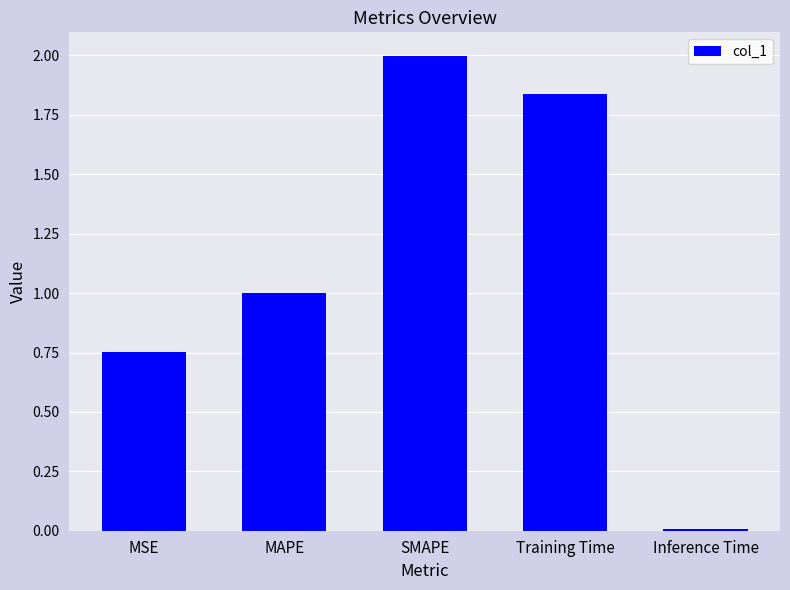

Rank the categories by value from lowest to highest.

Inference Time, MSE, MAPE, Training Time, SMAPE